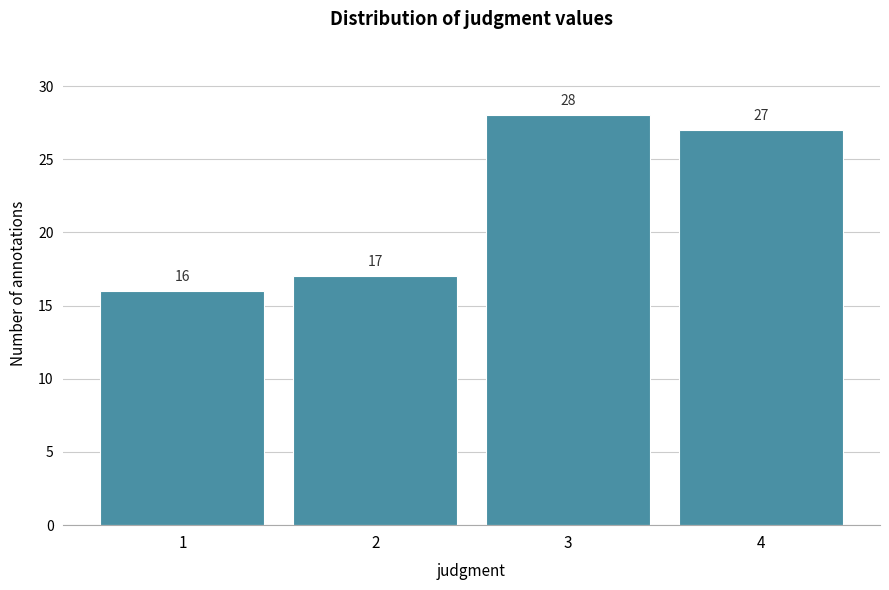

Reading left to right, what are all the values shown in this chart?

16	17	28	27